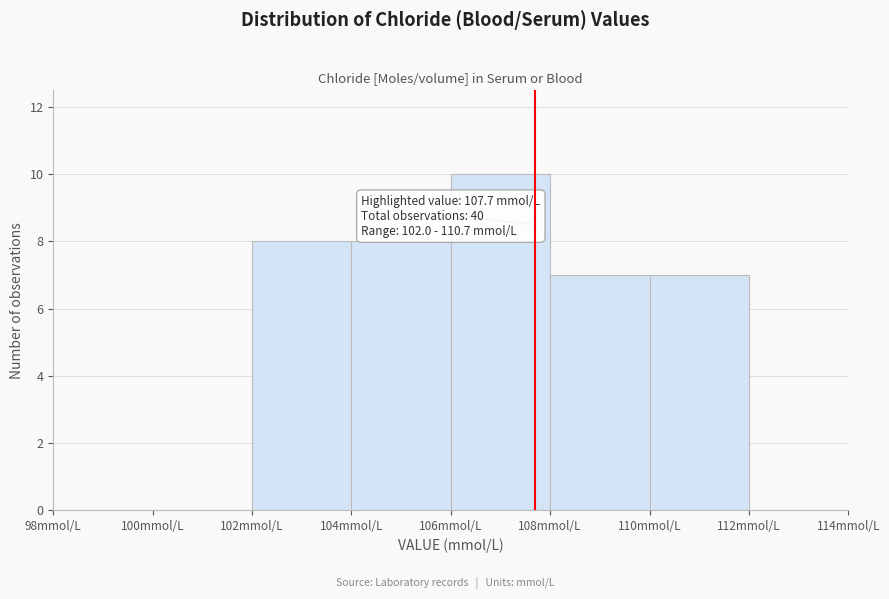

Over which range of the x-axis is the bar tallest?

106 to 108